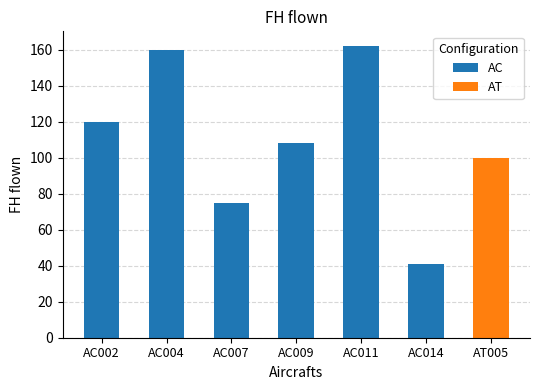

What is the difference between the maximum and minimum values in the AC series?

121